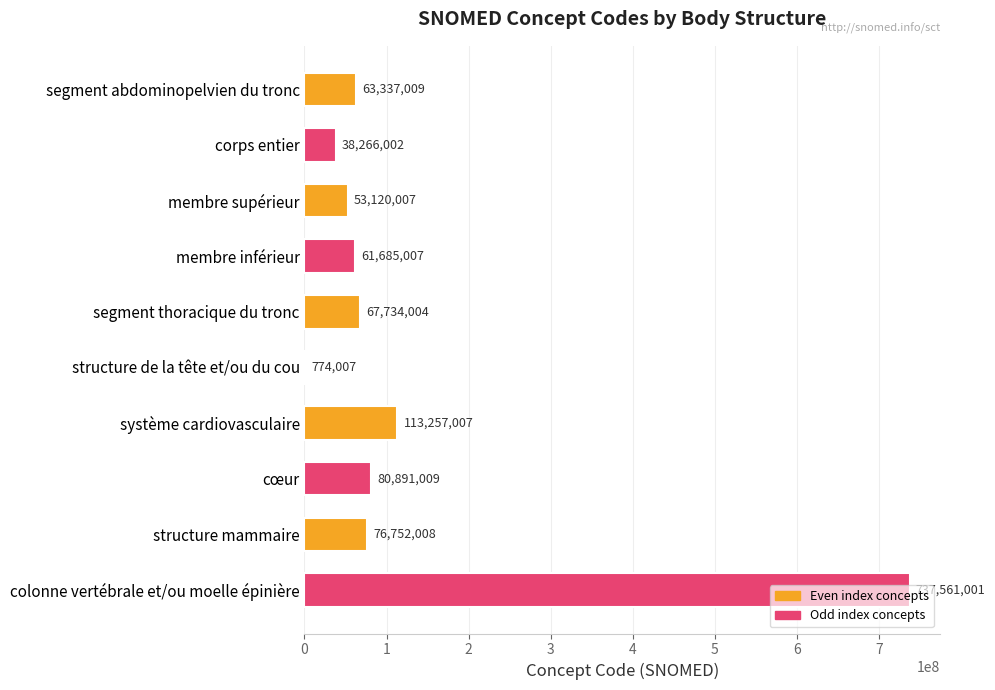

What is the maximum value shown in the chart?

737561001